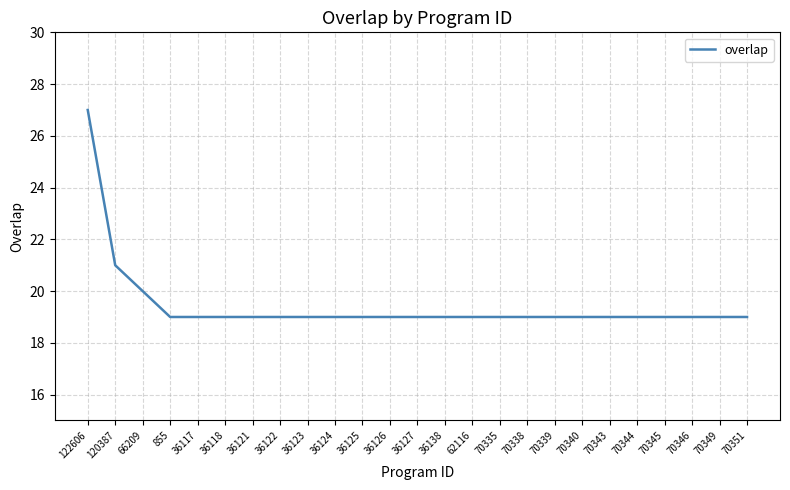

What is the maximum value shown in the chart?

27